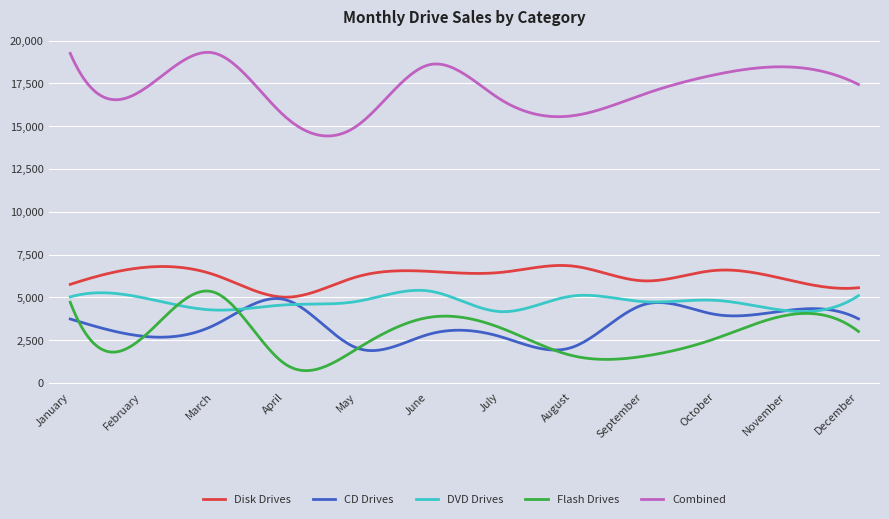

How many lines are shown in the chart?

5